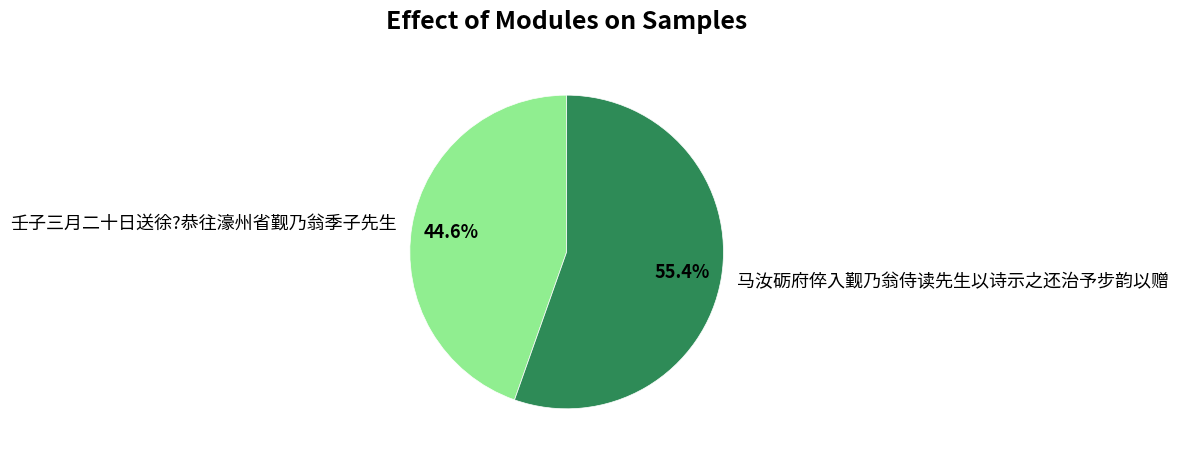

True or false: 壬子三月二十日送徐?恭往濠州省觐乃翁季子先生 accounts for 45% of the total.

True